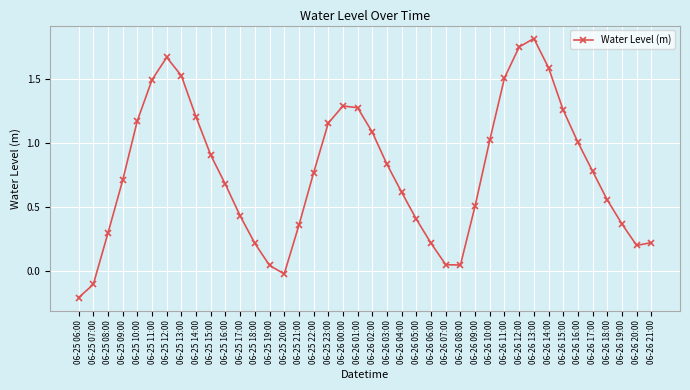

What is the change in value from 06-25 10:00 to 06-26 05:00?

-0.8